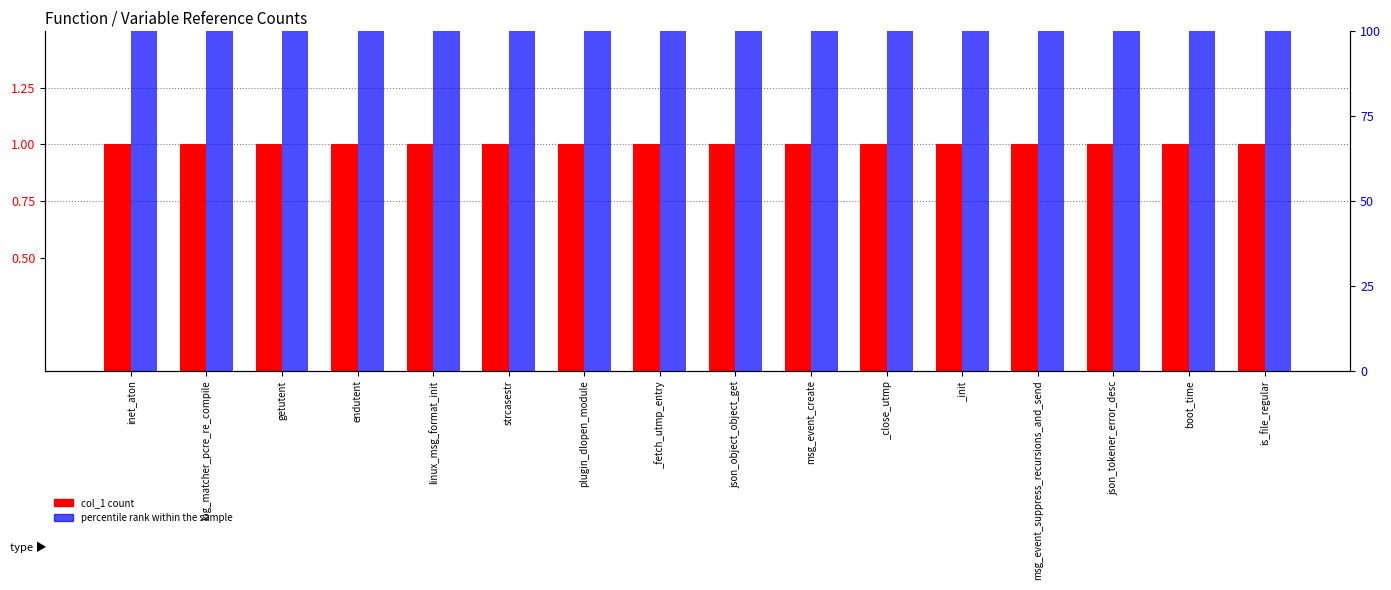

The percentile rank within the sample series shows 179 at msg_event_suppress_recursions_and_send. True or false?

False